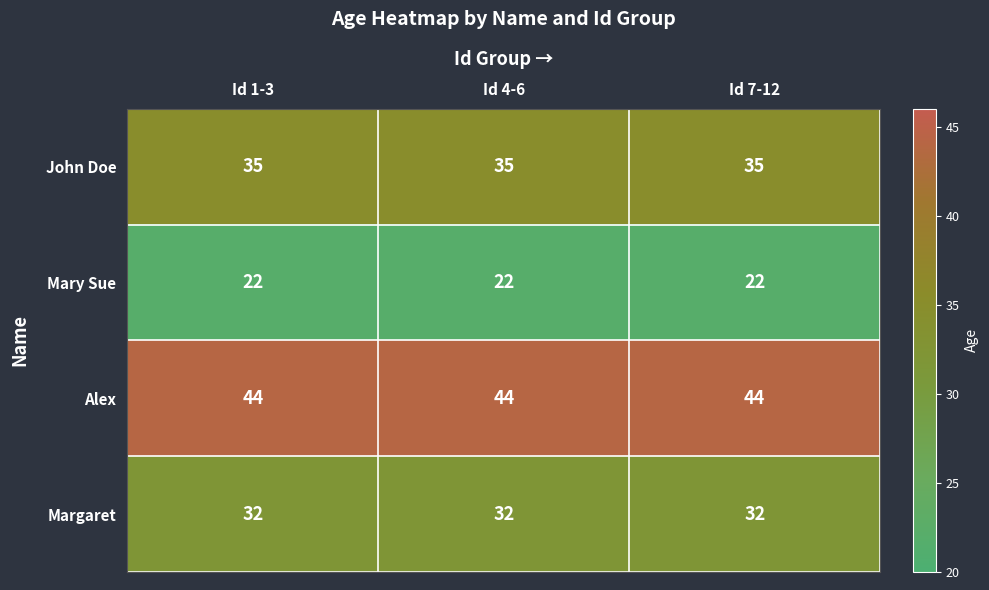

What value does the Alex series have at Id 7-12?

44